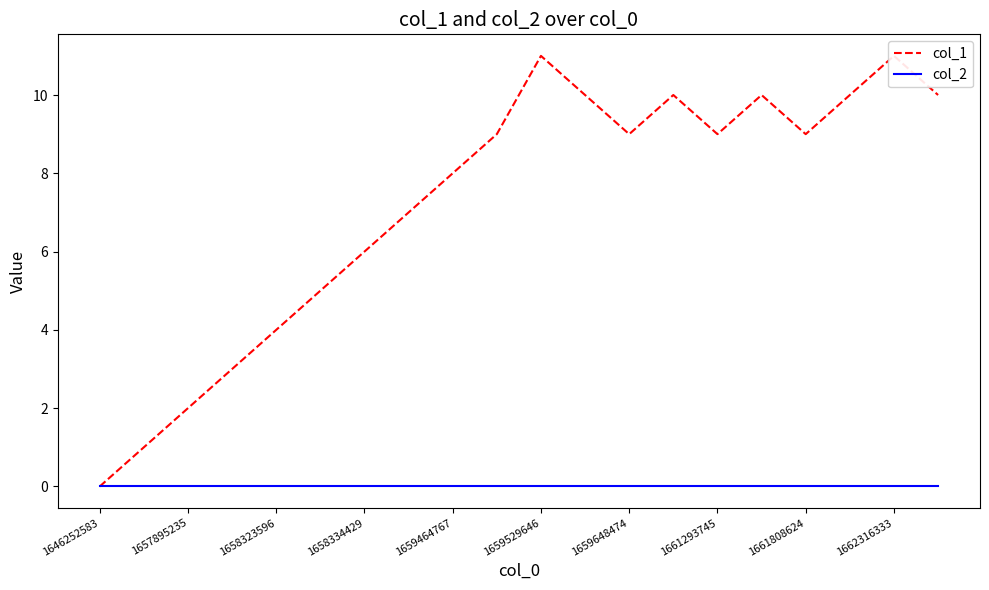

What is the difference between the second highest and second lowest values in the col_1 series?

10